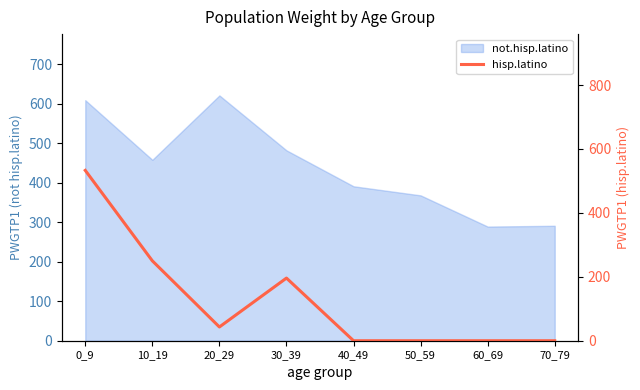

Reading left to right, what are all the values shown in this chart?

533	250	43	196	0	0	0	0